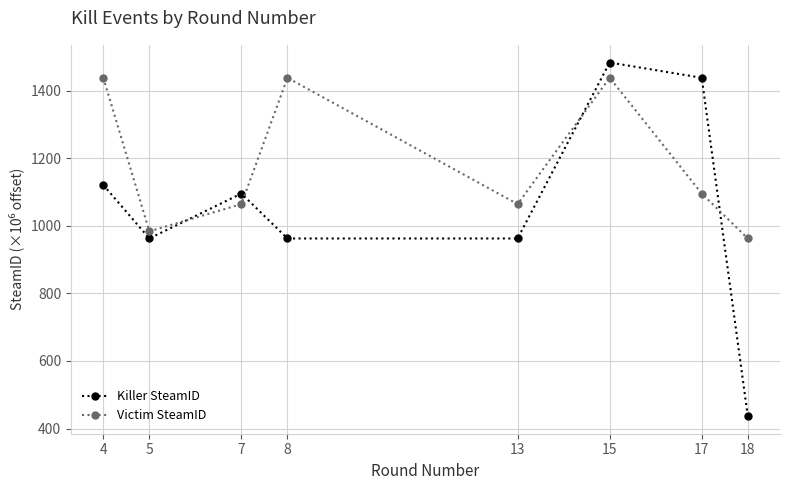

What value does the Killer SteamID series have at 13?

962.9